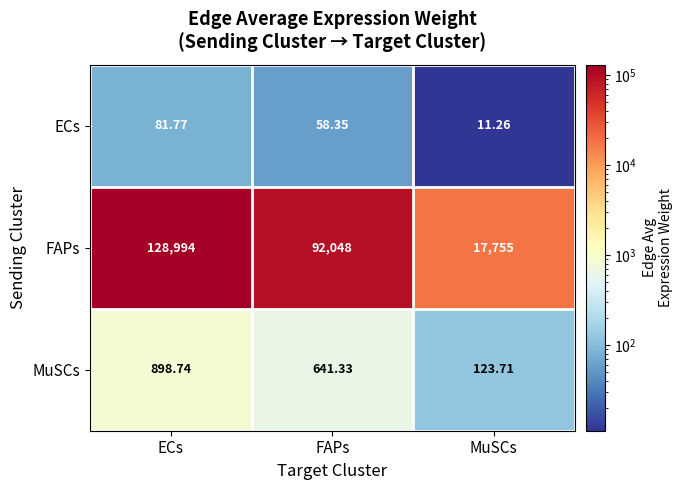

At which label is ECs closest to 46?

FAPs